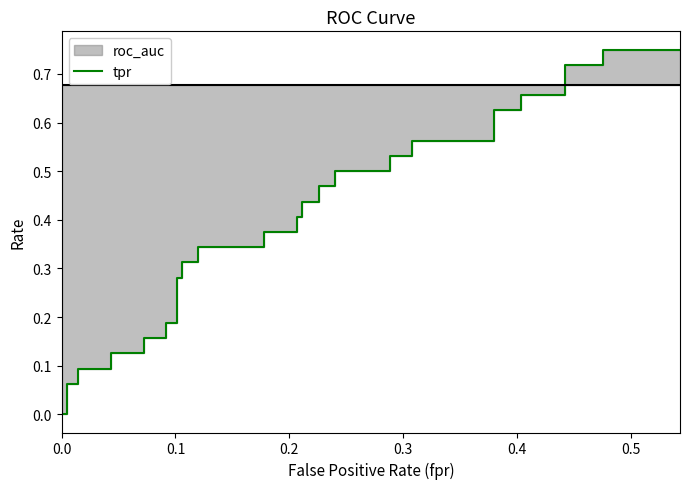

Count the number of values greater than 0.

38